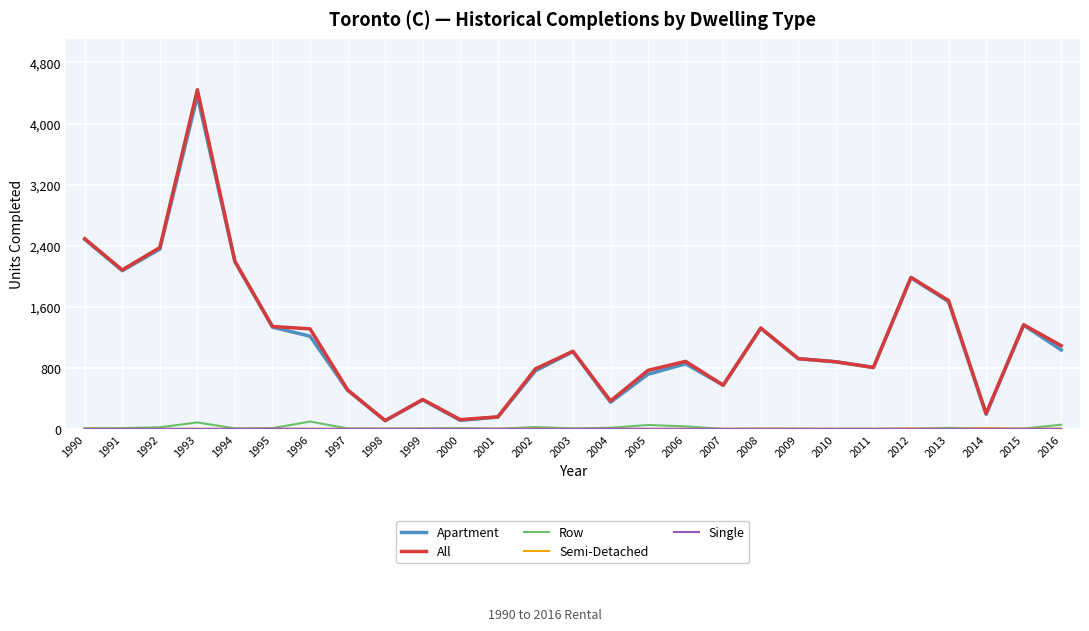

Is the value of All at 2002 greater than the value of Row at 2001?

Yes